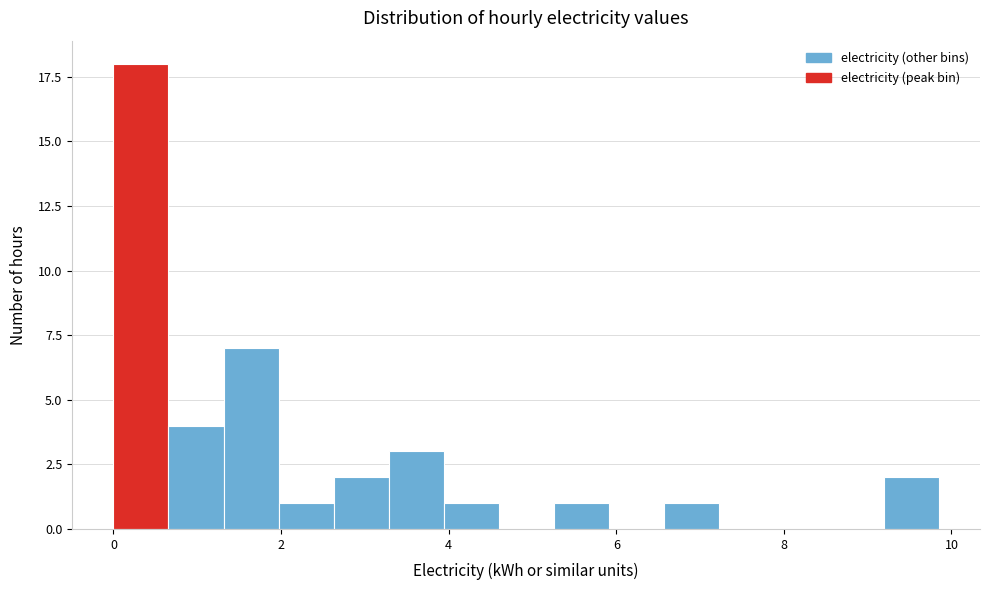

Around what value on the x-axis is the tallest bar? Give the approximate position of its centre, as read against the axis.

0.4